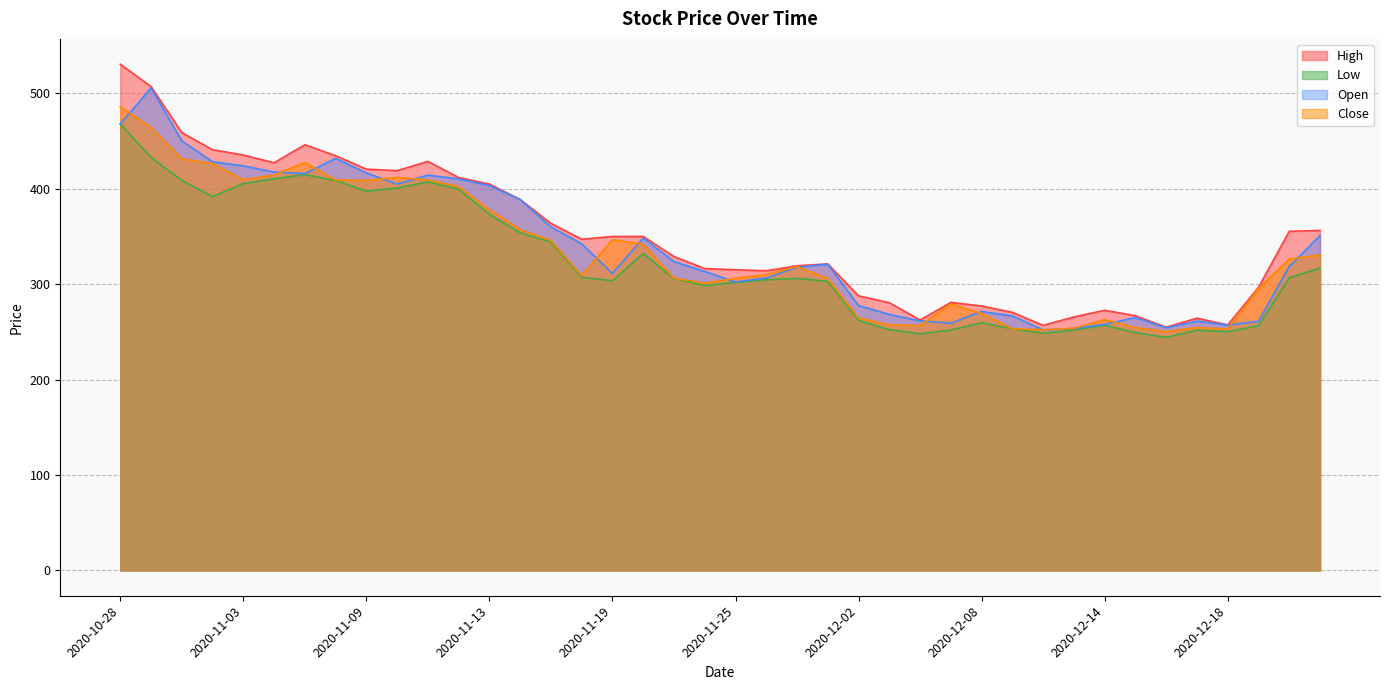

At which category does the chart reach its minimum across all series?

2020-12-16